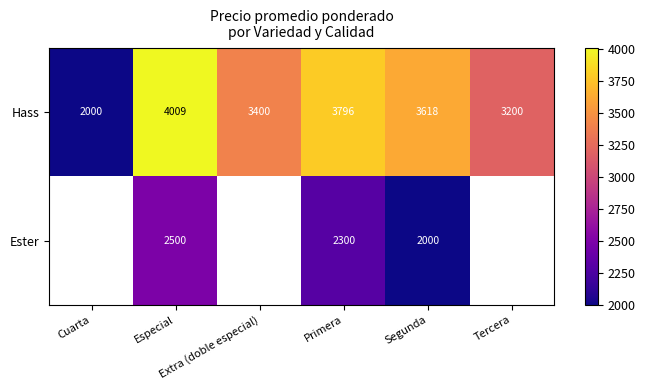

What is the sum of all Hass values?

20023